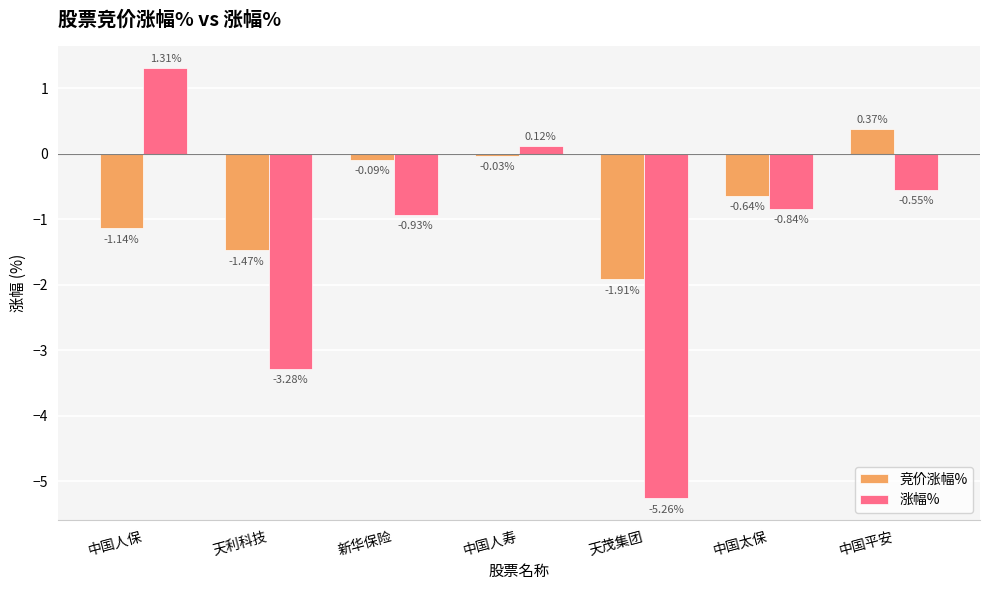

At how many categories does at least one series exceed -4?

7